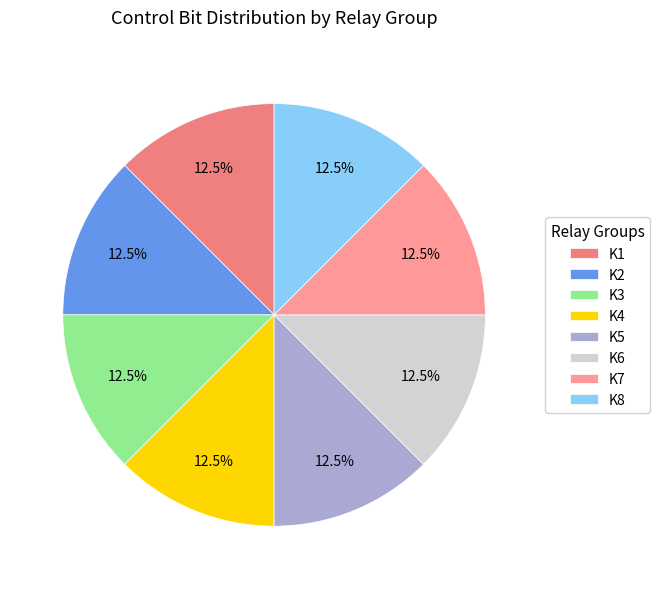

Between K6 and K5, which is larger?

K6